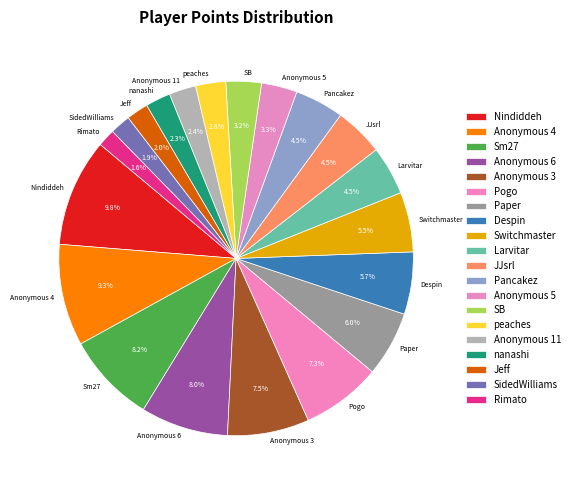

Which category has the biggest portion of the pie?

Nindiddeh